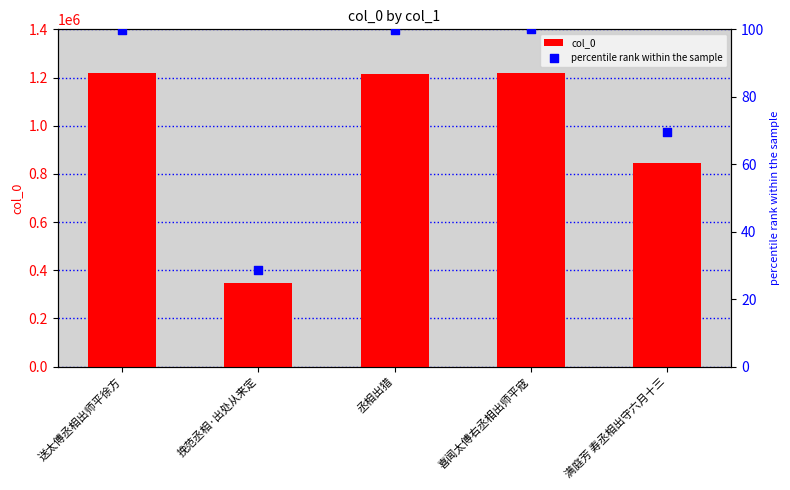

Is the value of percentile rank within the sample at 送太傅丞相出师平徐方 greater than the value of col_0 at 丞相出猎?

No